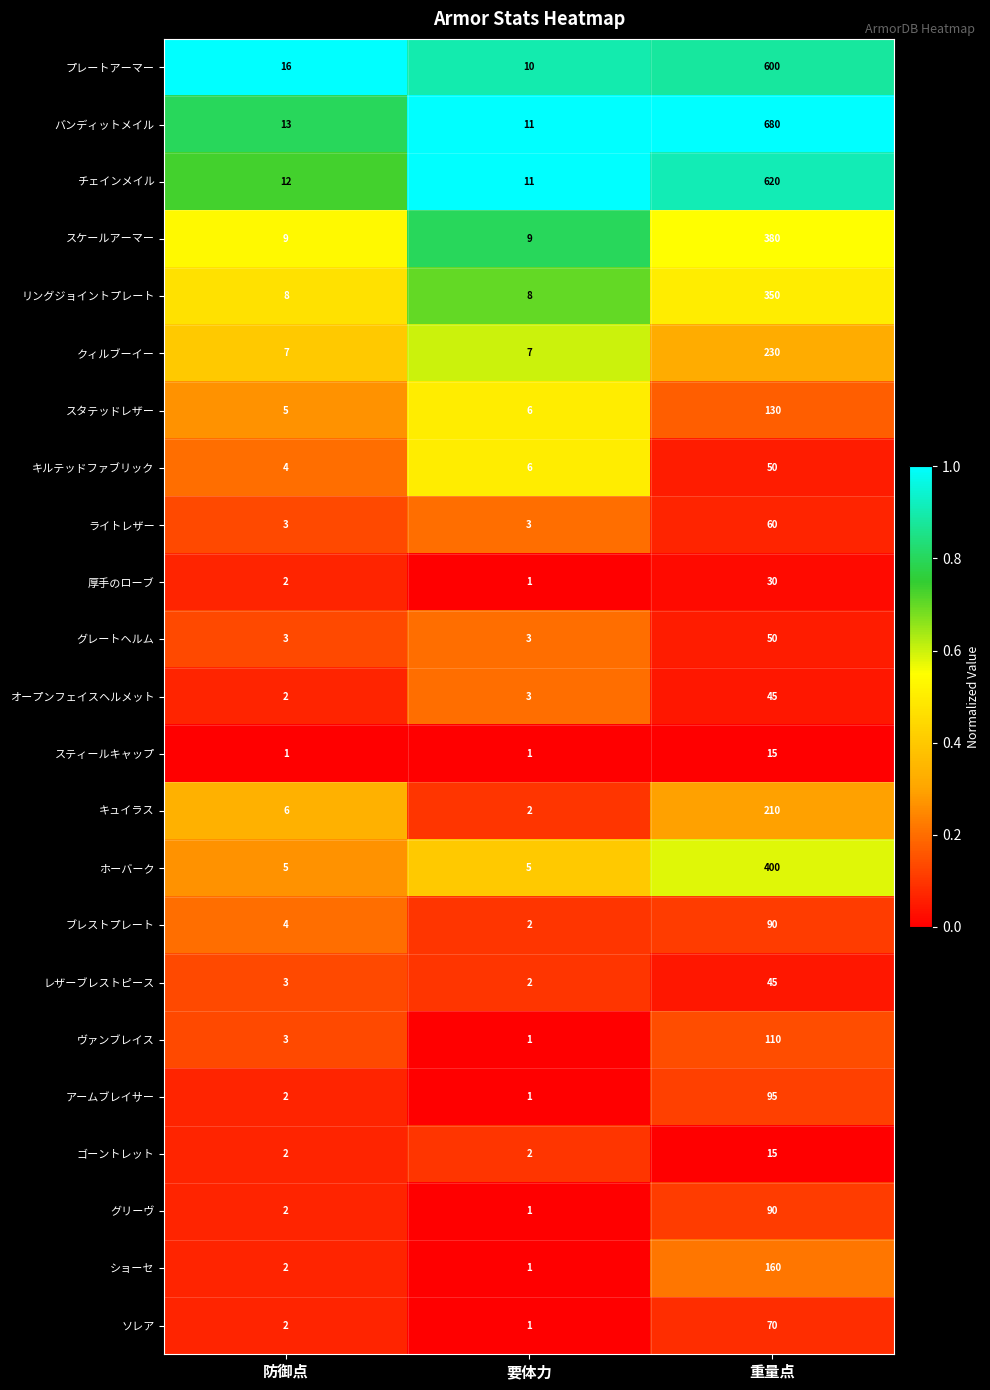

What is the sum of all オープンフェイスヘルメット values?

50